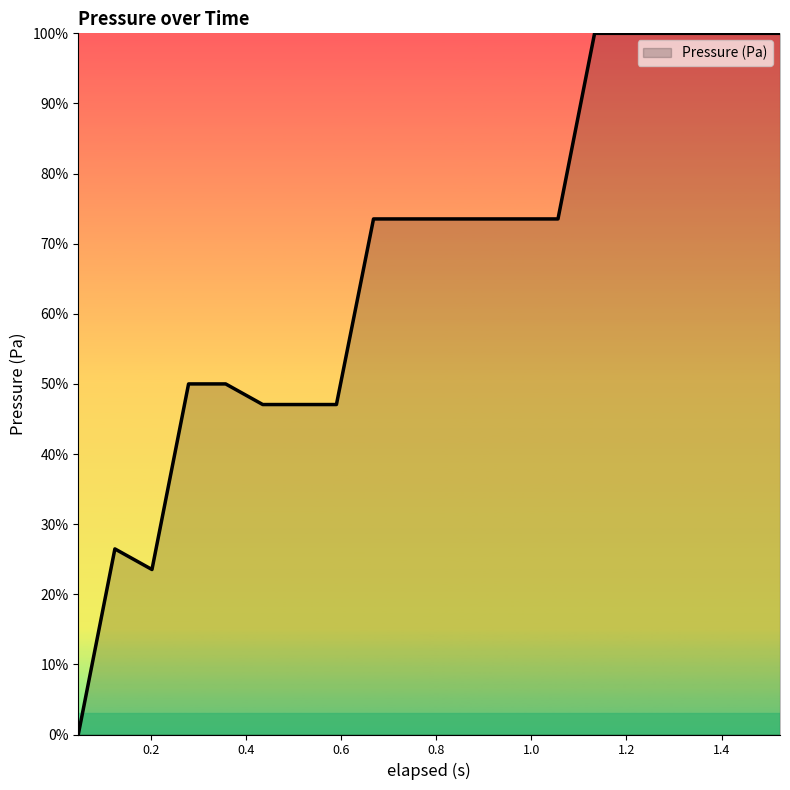

What is the greatest value displayed?

100.0